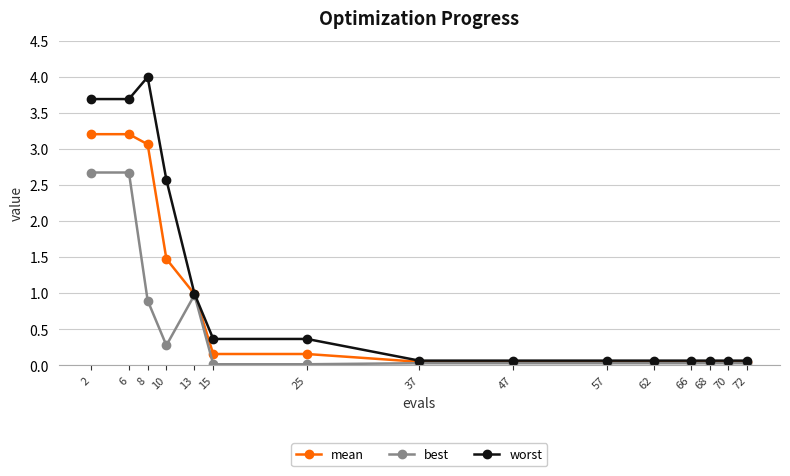

Which label corresponds to the largest value in the chart?

8